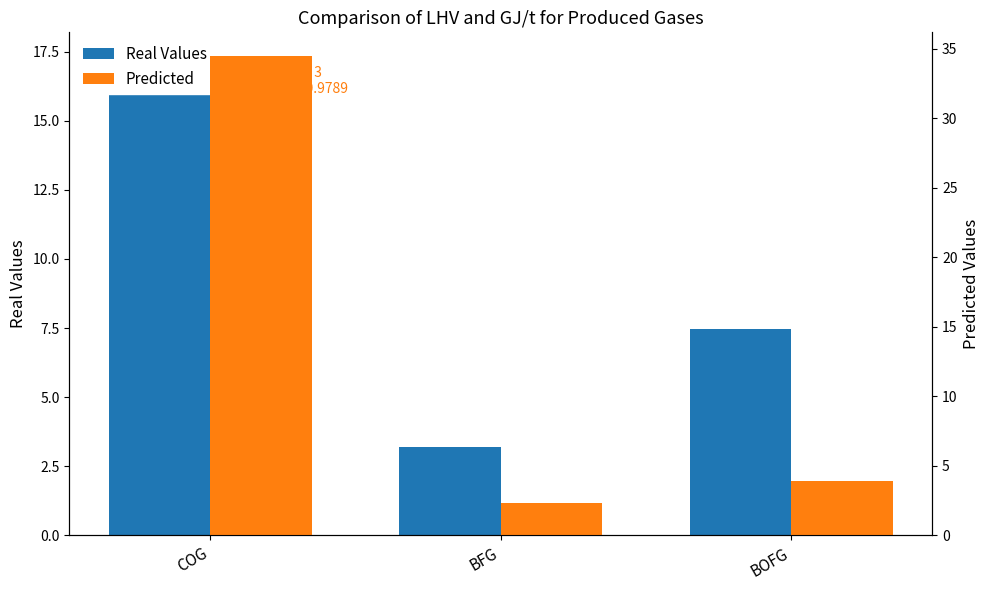

What is the average value of the Real Values series?

9.3